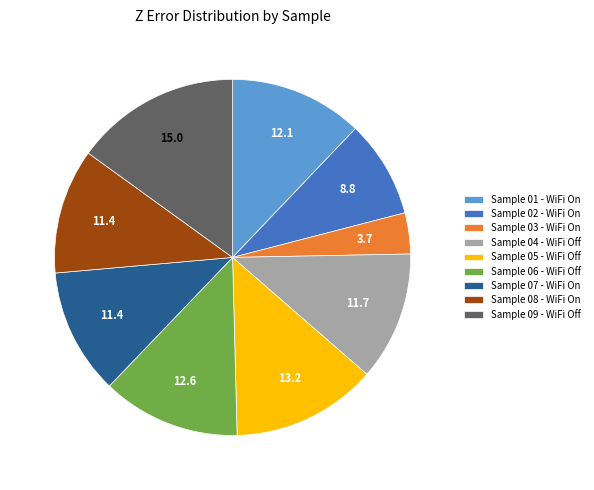

Do Sample 02 - WiFi On and Sample 03 - WiFi On together represent more than half of the pie?

No